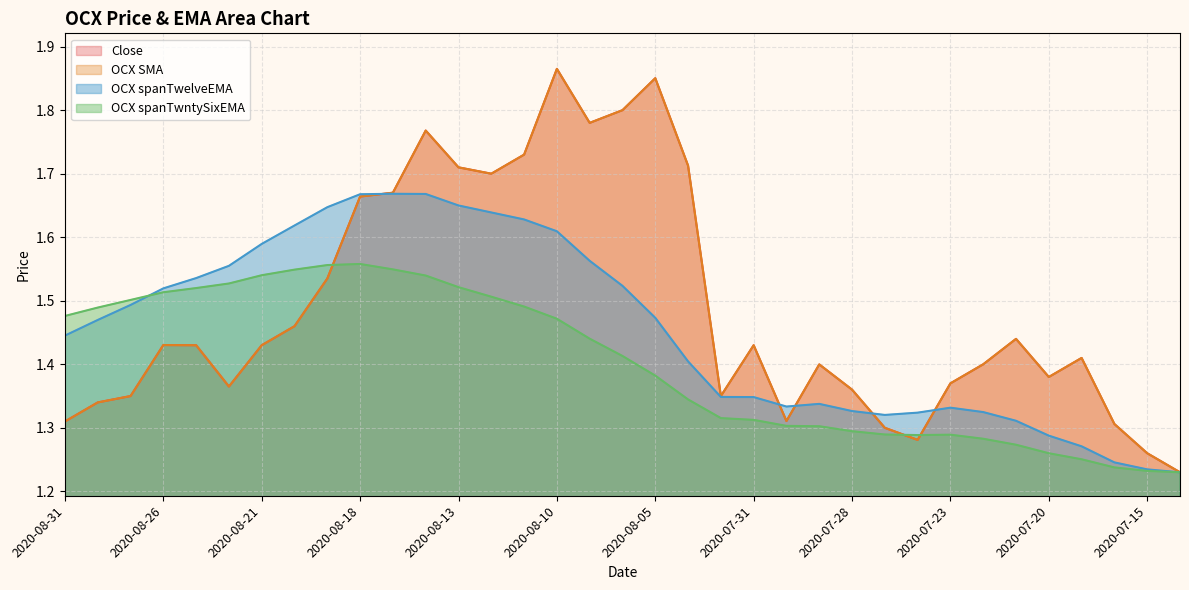

Reading left to right, transcribe all the data shown in this chart.

Close: 1.3	1.3	1.4	1.4	1.4	1.4	1.4	1.5	1.5	1.7	1.7	1.8	1.7	1.7	1.7	1.9	1.8	1.8	1.9	1.7	1.4	1.4	1.3	1.4	1.4	1.3	1.3	1.4	1.4	1.4	1.4	1.4	1.3	1.3	1.2
OCX SMA: 1.3	1.3	1.4	1.4	1.4	1.4	1.4	1.5	1.5	1.7	1.7	1.8	1.7	1.7	1.7	1.9	1.8	1.8	1.9	1.7	1.4	1.4	1.3	1.4	1.4	1.3	1.3	1.4	1.4	1.4	1.4	1.4	1.3	1.3	1.2
OCX spanTwelveEMA: 1.4	1.5	1.5	1.5	1.5	1.6	1.6	1.6	1.6	1.7	1.7	1.7	1.6	1.6	1.6	1.6	1.6	1.5	1.5	1.4	1.3	1.3	1.3	1.3	1.3	1.3	1.3	1.3	1.3	1.3	1.3	1.3	1.2	1.2	1.2
OCX spanTwntySixEMA: 1.5	1.5	1.5	1.5	1.5	1.5	1.5	1.5	1.6	1.6	1.5	1.5	1.5	1.5	1.5	1.5	1.4	1.4	1.4	1.3	1.3	1.3	1.3	1.3	1.3	1.3	1.3	1.3	1.3	1.3	1.3	1.3	1.2	1.2	1.2